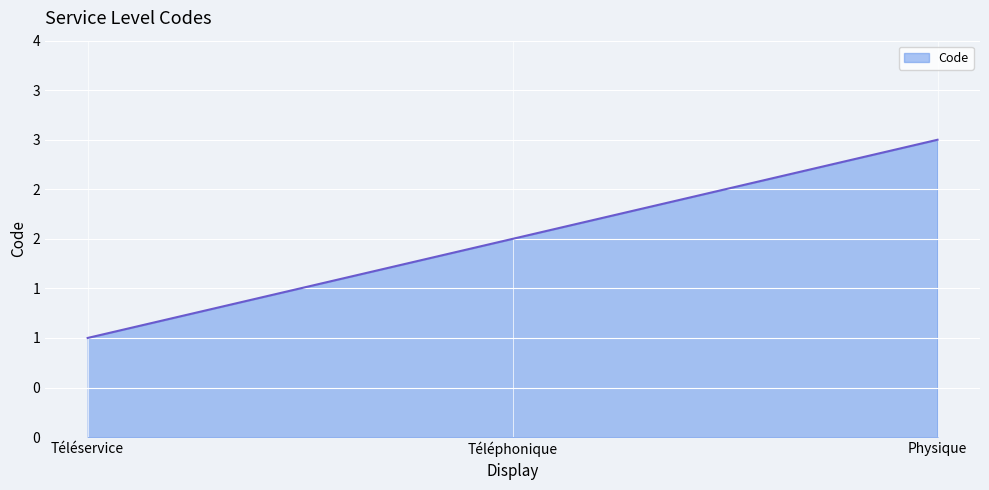

Where does the data first go above 2?

Physique